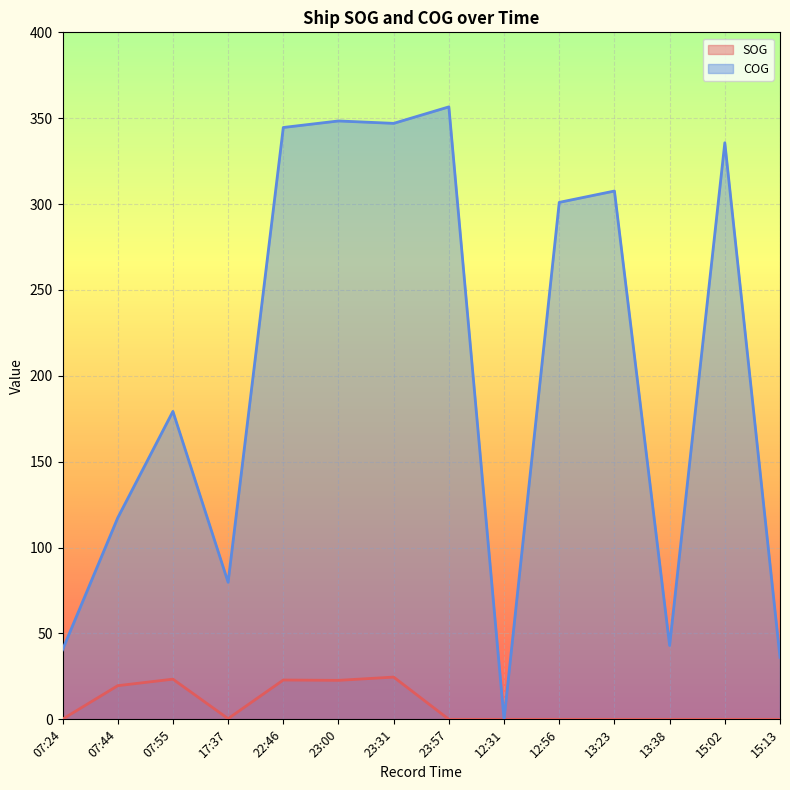

True or false: COG and SOG cross at least once.

False